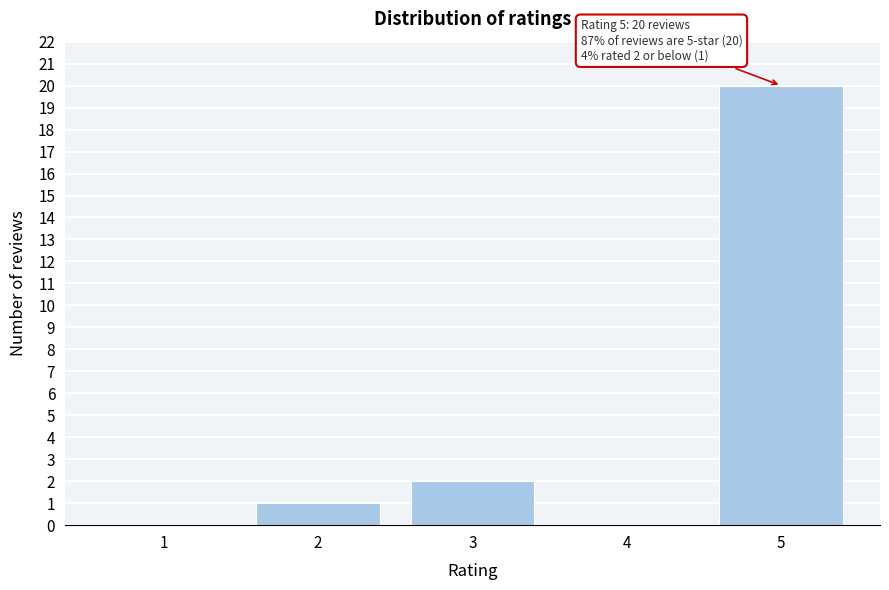

Reading left to right, what are all the values shown in this chart?

1=0	2=1	3=2	4=0	5=20